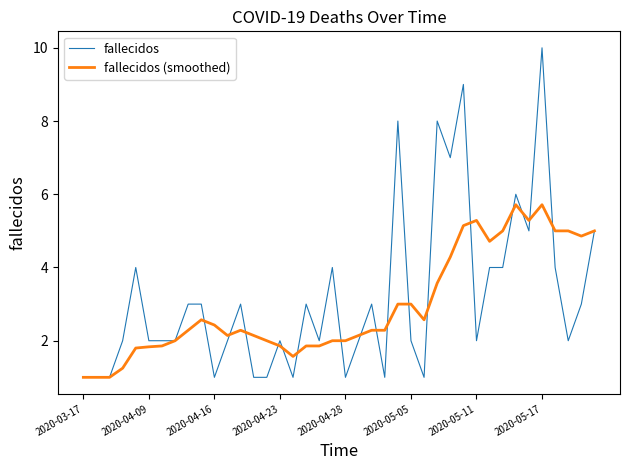

Which series has the largest range (max minus min)?

fallecidos